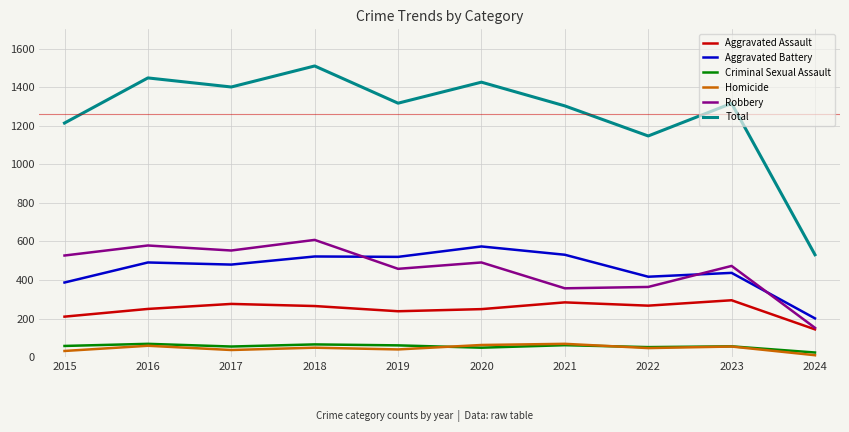

What is the minimum value shown in the chart?

10